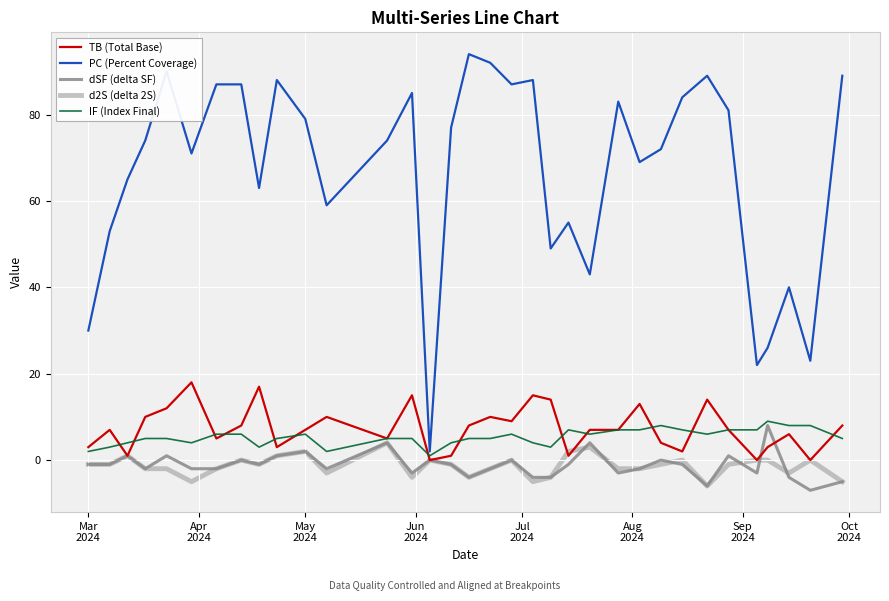

What is the maximum value shown in the chart?

94